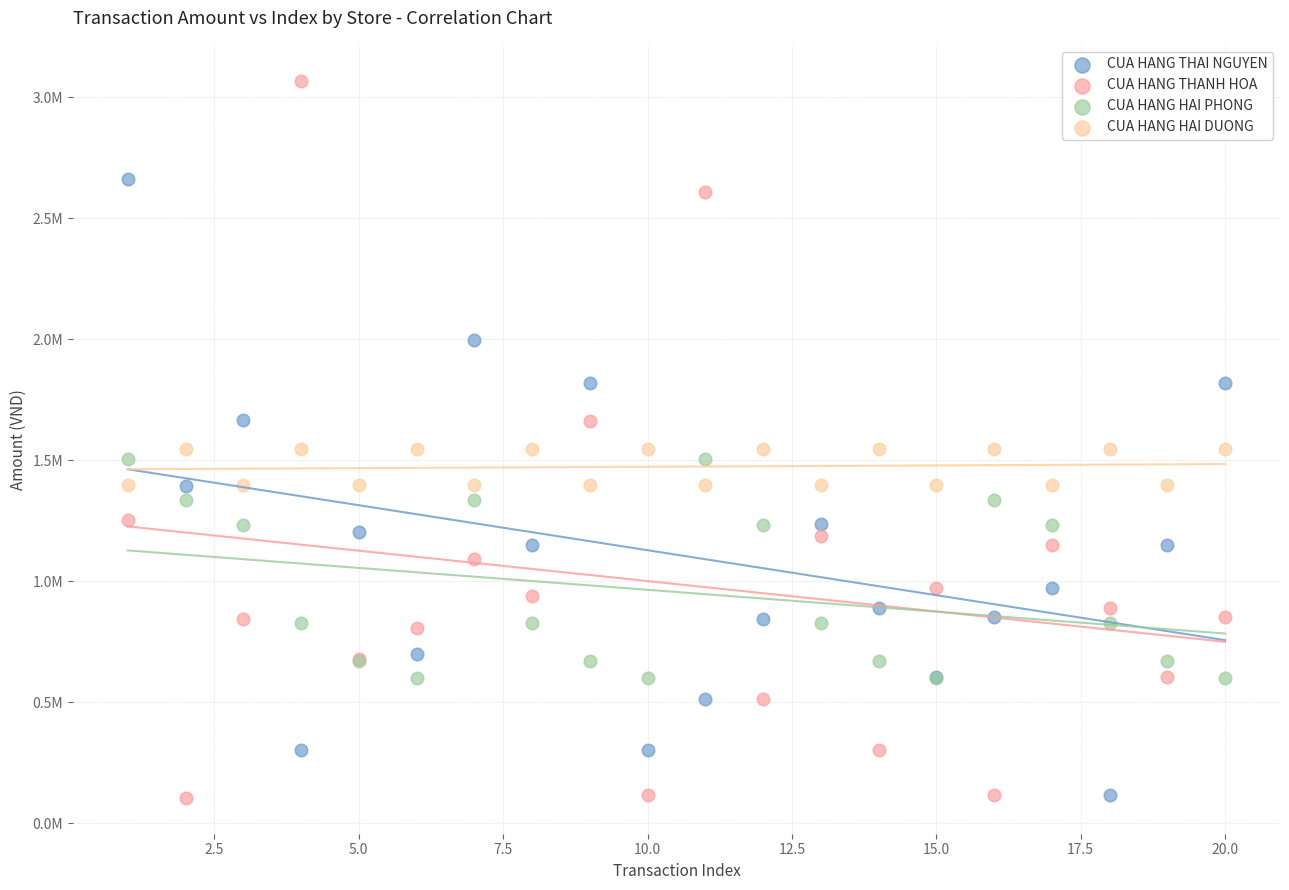

What are all the series names shown in the legend?

CUA HANG THAI NGUYEN, CUA HANG THANH HOA, CUA HANG HAI PHONG, CUA HANG HAI DUONG